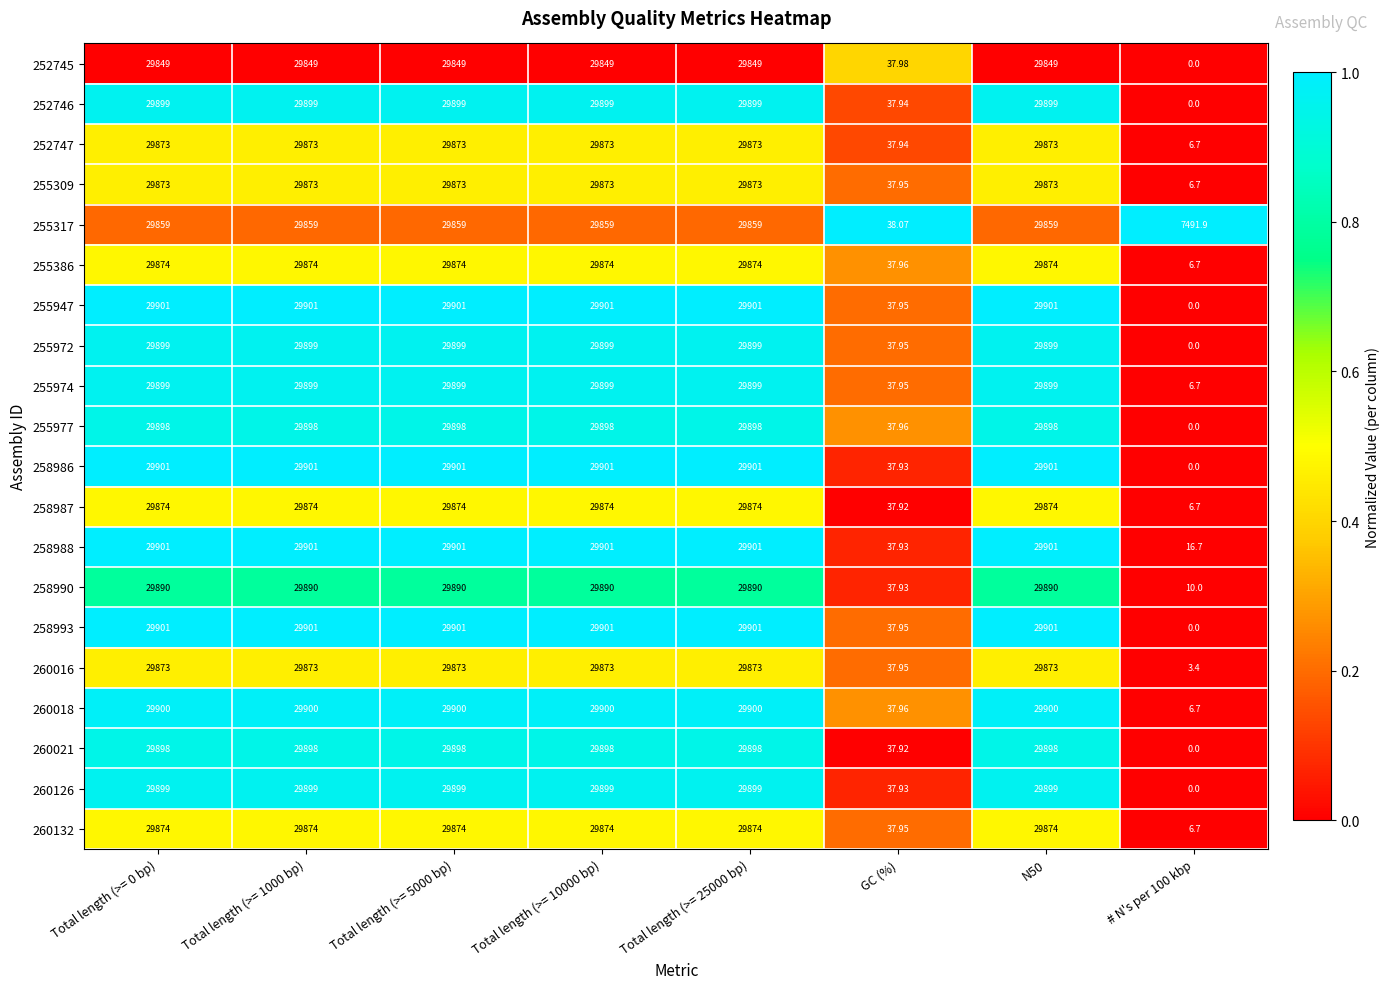

At which label is 260018 closest to 14953?

GC (%)